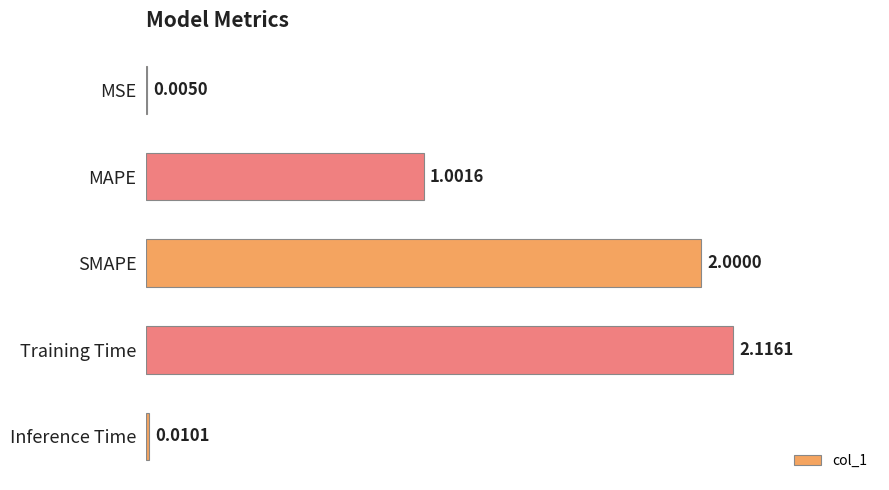

What is the sum of the values at Training Time and SMAPE?

4.1